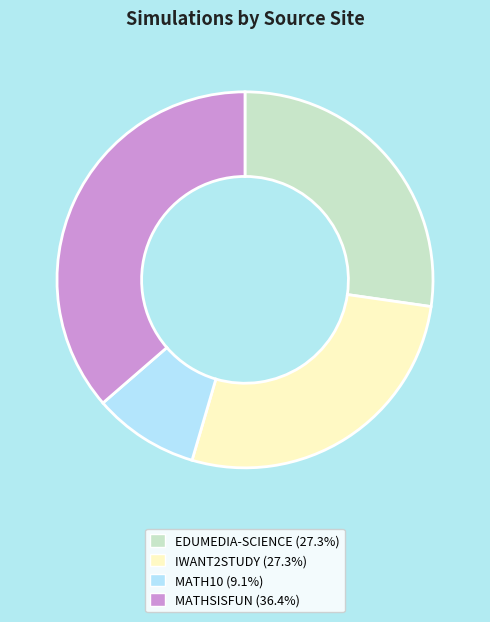

Combined, do IWANT2STUDY (27.3%) and MATH10 (9.1%) account for over 50%?

No